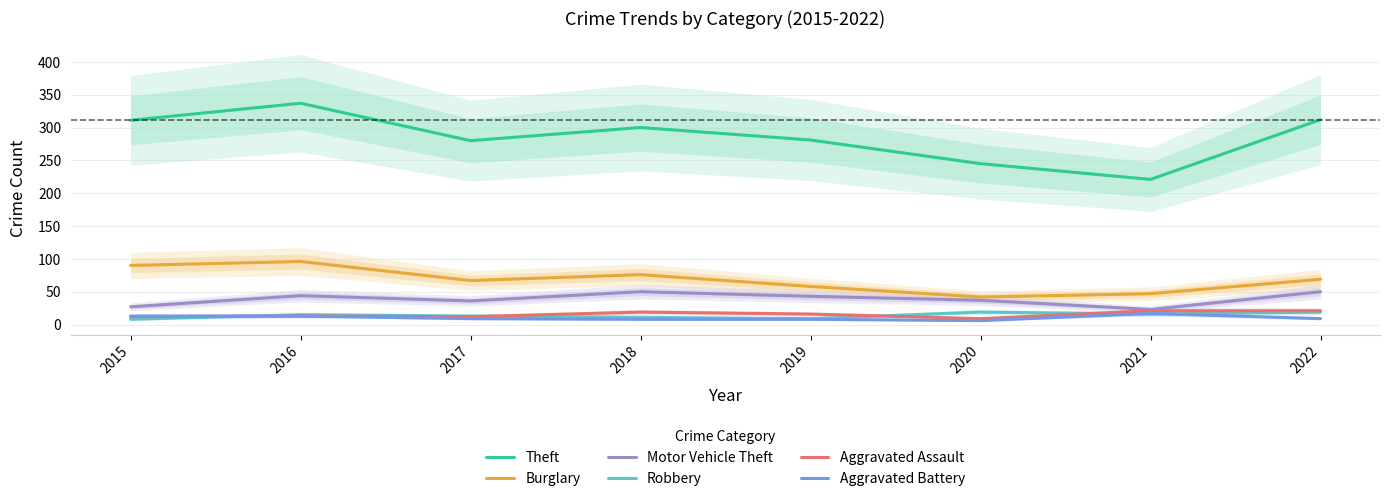

What is the difference between the highest and lowest values at 2020?

239